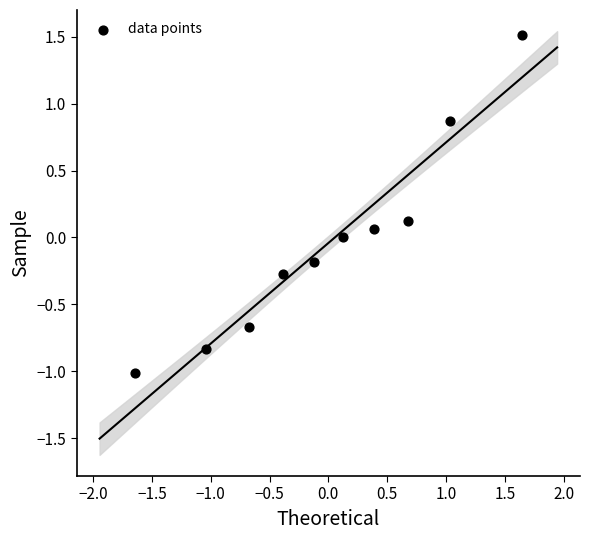

What is the range of X values (max minus min)?

3.3